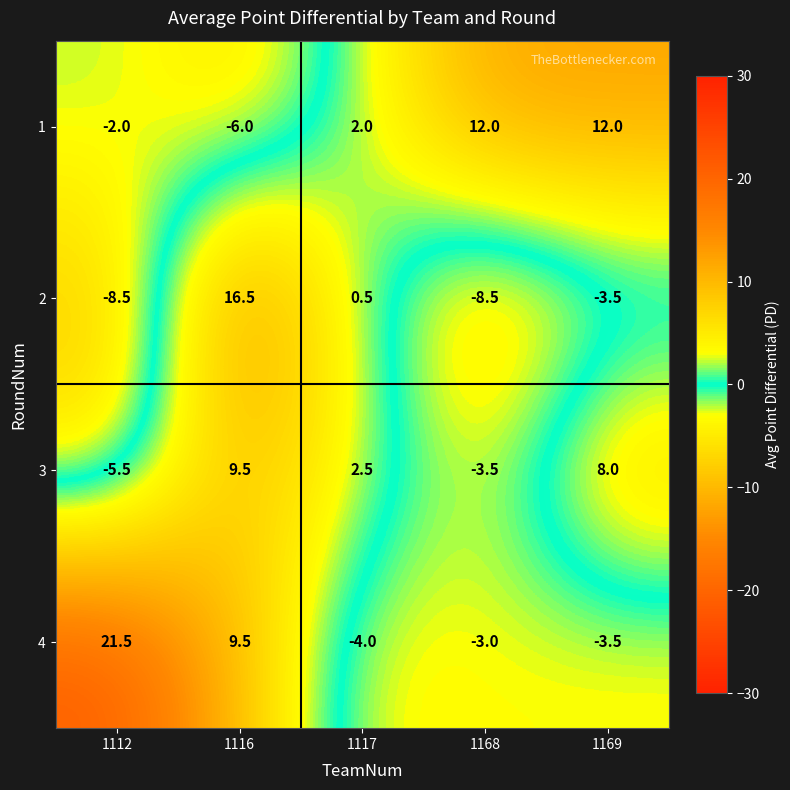

Reading right to left, what are all the values shown in this chart?

1: 12.0	12.0	2.0	-6.0	-2.0
2: -3.5	-8.5	0.5	16.5	-8.5
3: 8.0	-3.5	2.5	9.5	-5.5
4: -3.5	-3.0	-4.0	9.5	21.5